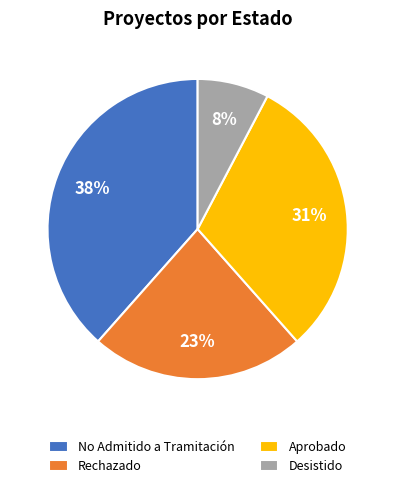

Is the sum of Aprobado and No Admitido a Tramitación greater than half?

Yes